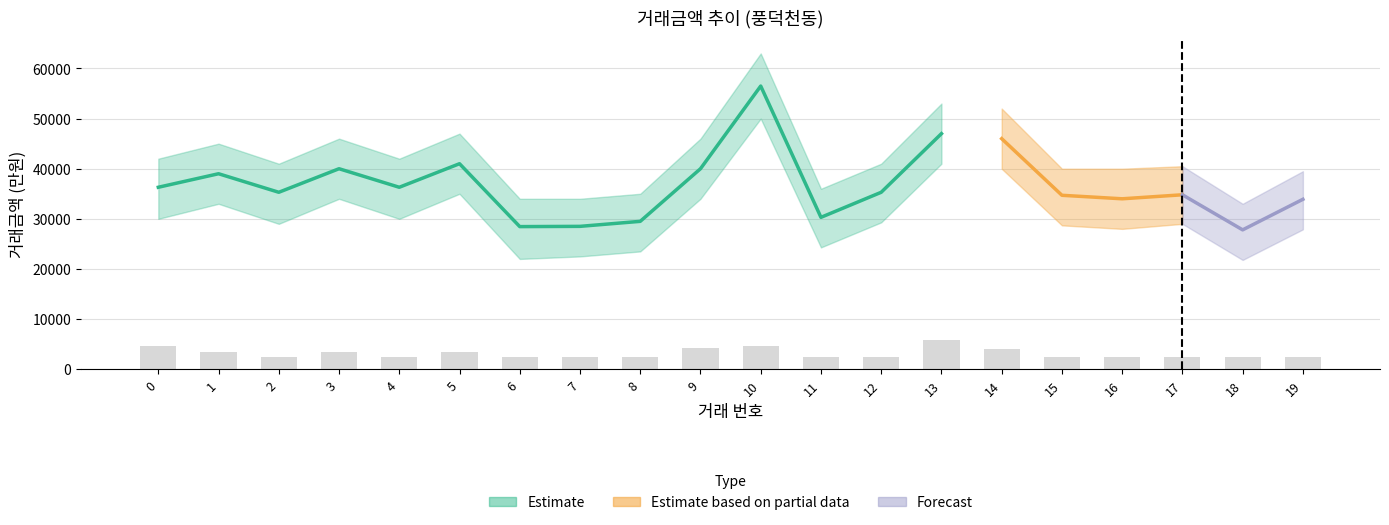

The chart shows a value of 5749.2 at 13. True or false?

True